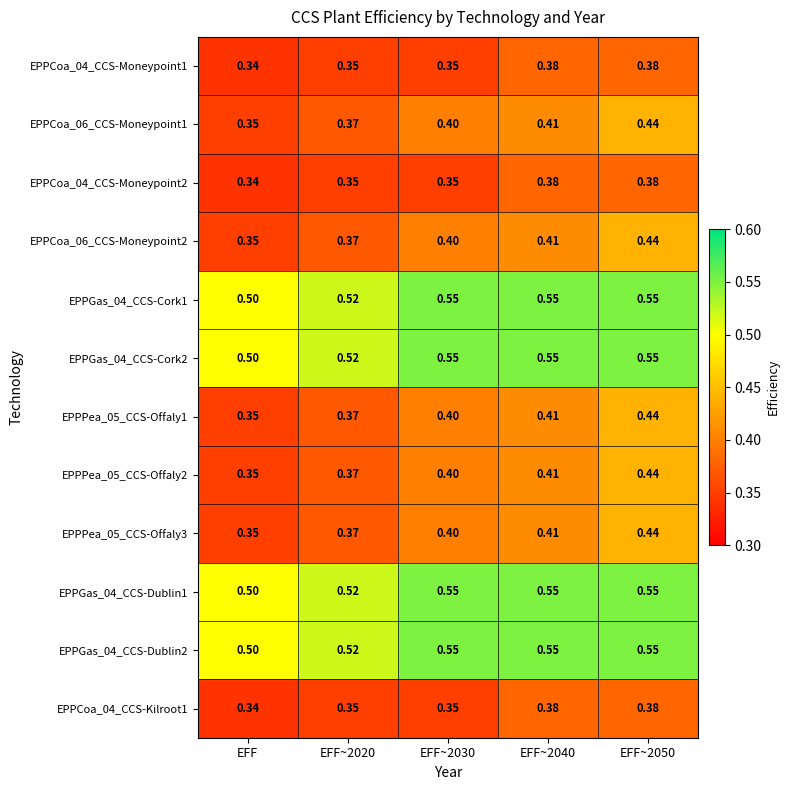

Where is EPPGas_04_CCS-Dublin2 nearest to the value 0?

EFF